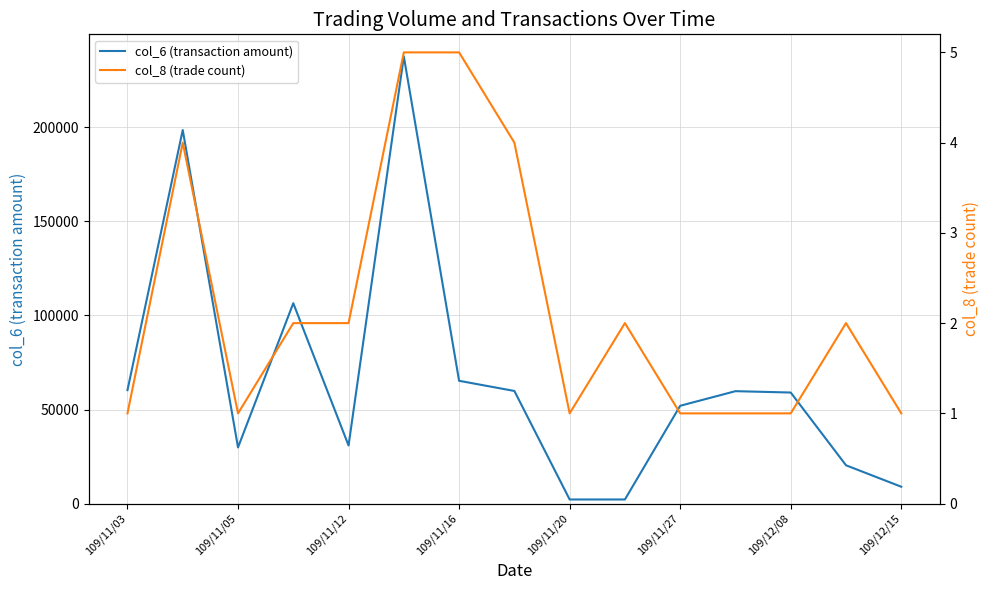

Between 109/11/27 and 109/12/08, which series saw the biggest shift?

col_6 (transaction amount)